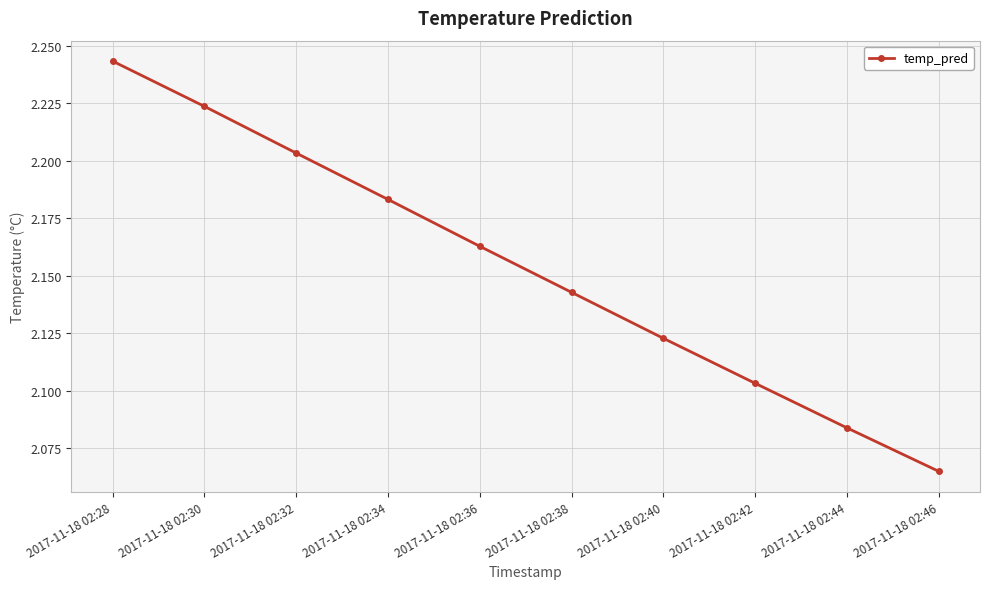

True or false: the data has more than 0 interior local peaks.

False